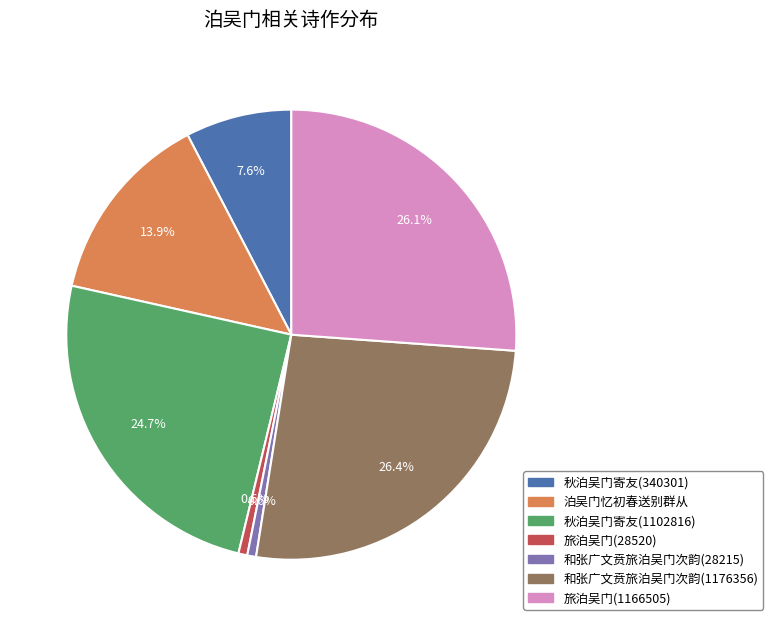

Combined, do 旅泊吴门(1166505) and 和张广文贲旅泊吴门次韵(1176356) account for over 50%?

Yes